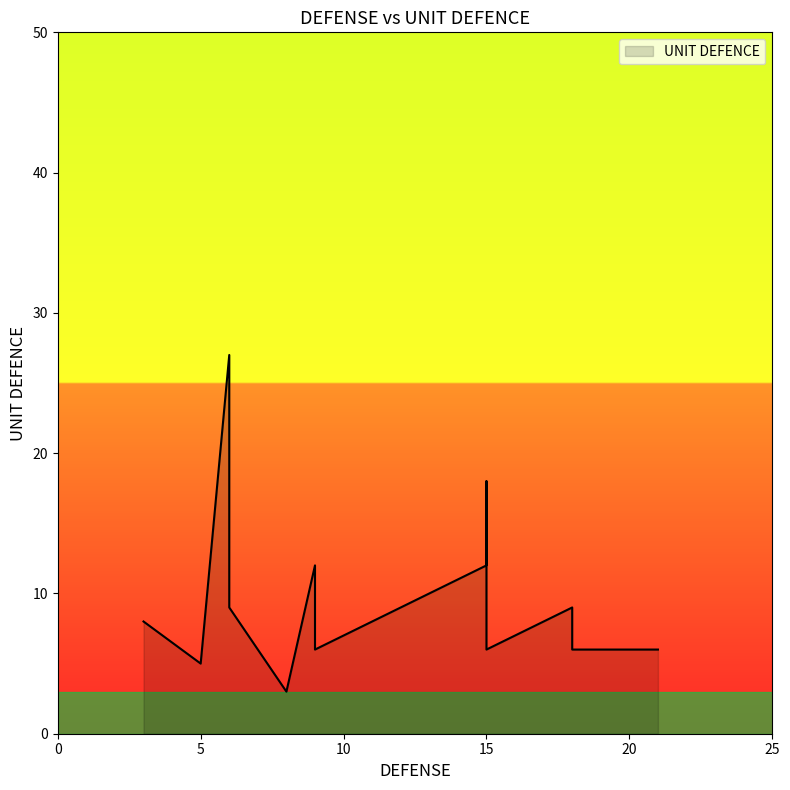

How many points are lower than both their immediate neighbors (excluding endpoints)?

4